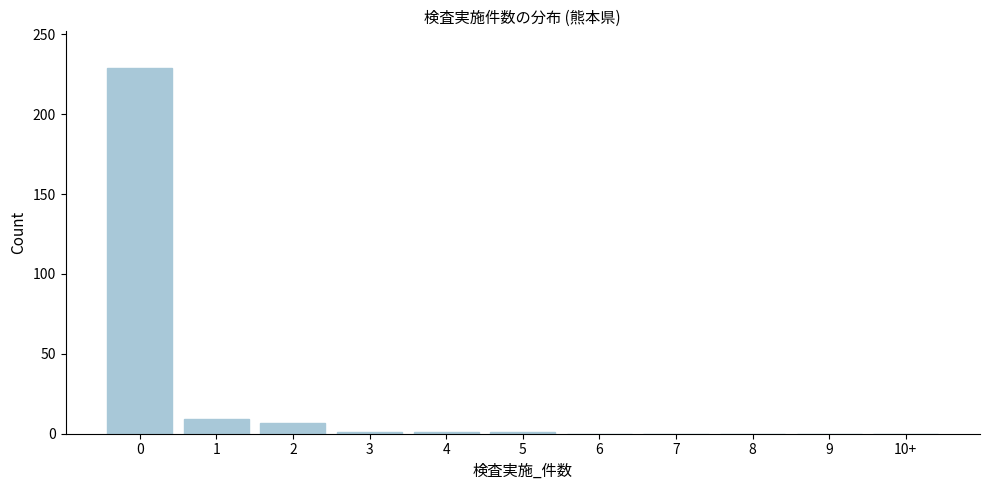

What is the sum of all values?

248